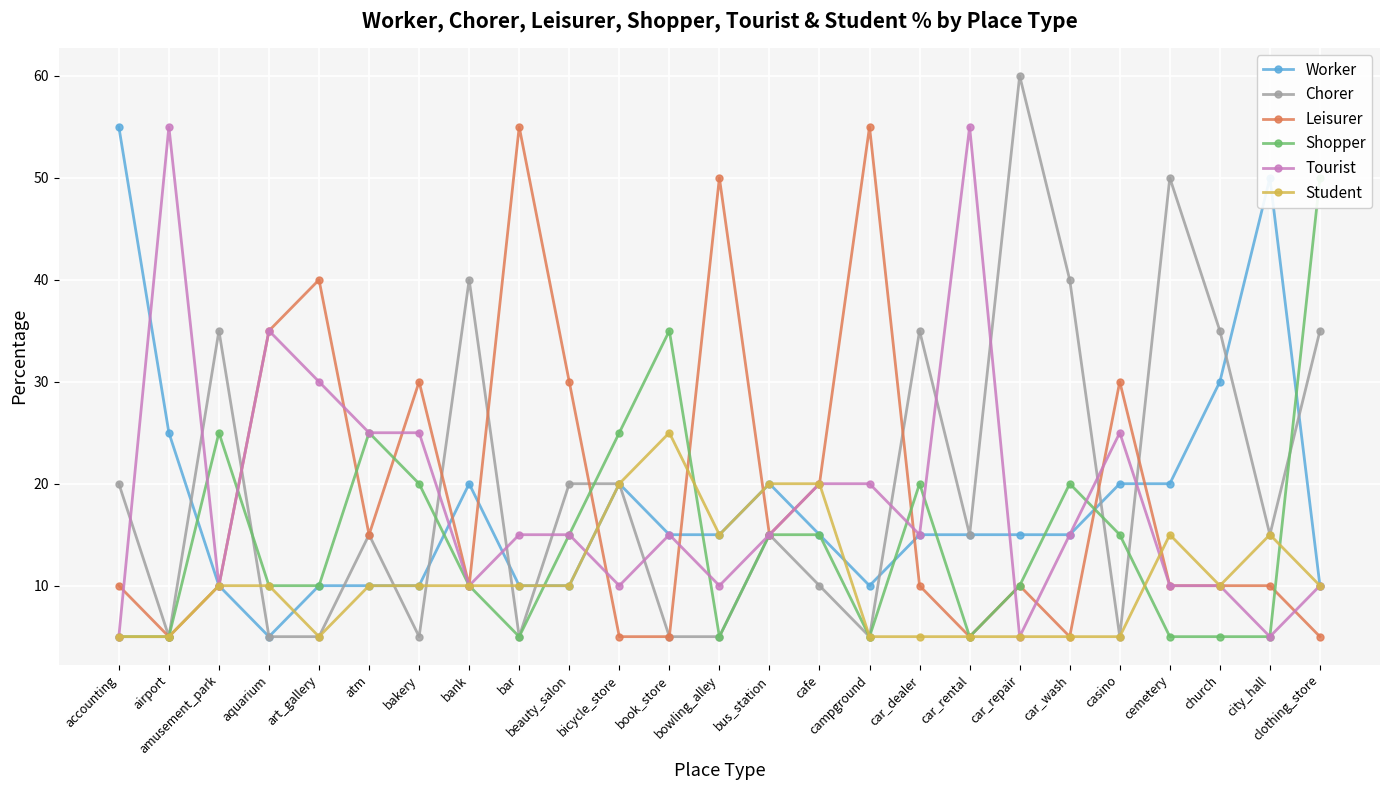

Is the value of Shopper at accounting greater than the value of Chorer at car_dealer?

No